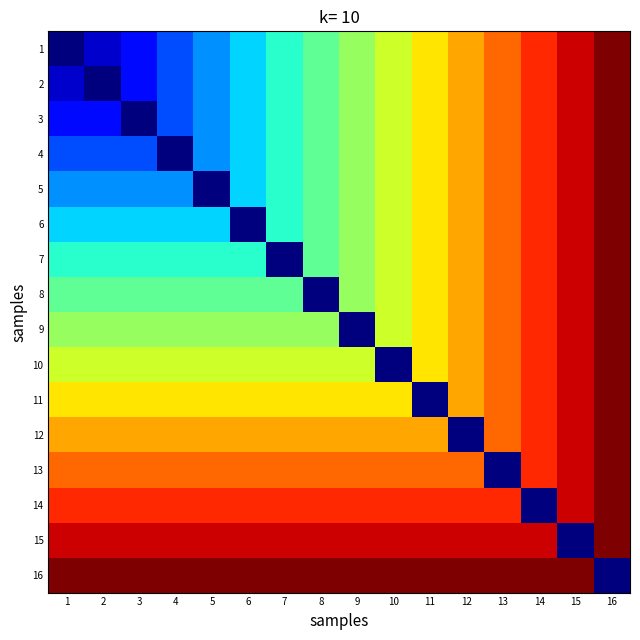

At how many categories does at least one series exceed 0?

16